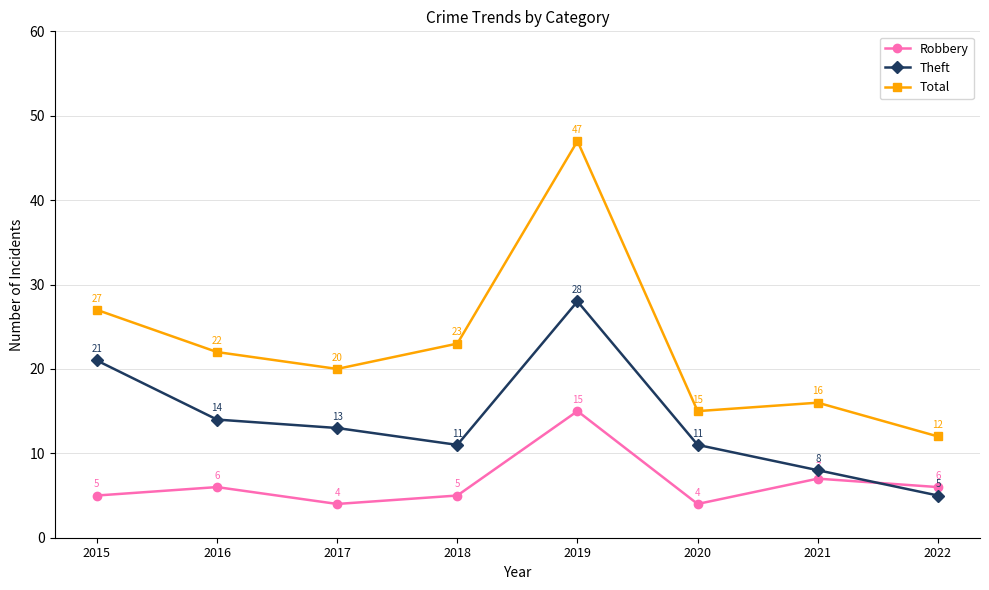

Rank the series at 2017 from highest to lowest value.

Total, Theft, Robbery